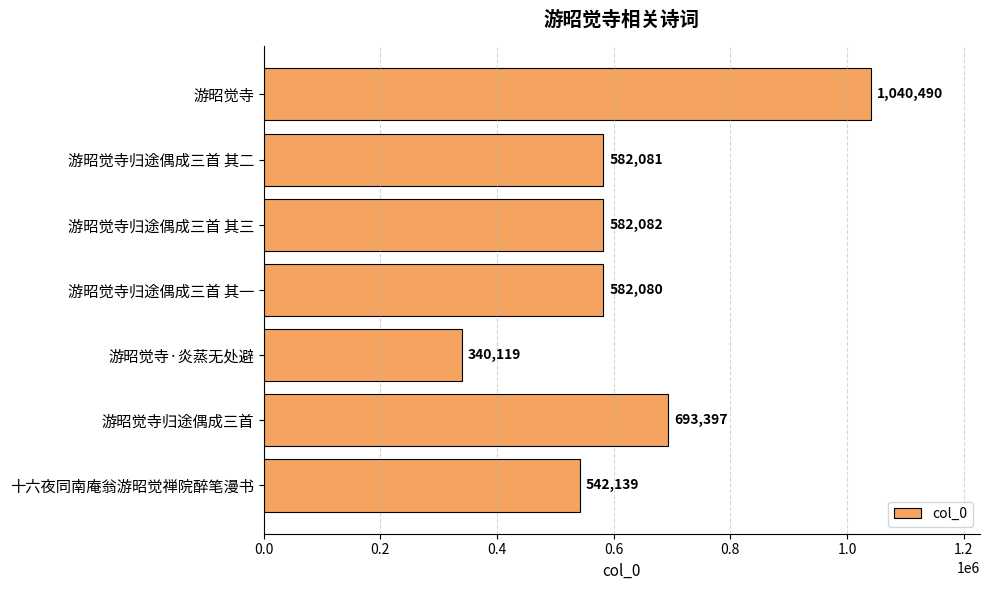

What is the difference between the second highest and minimum values?

353278